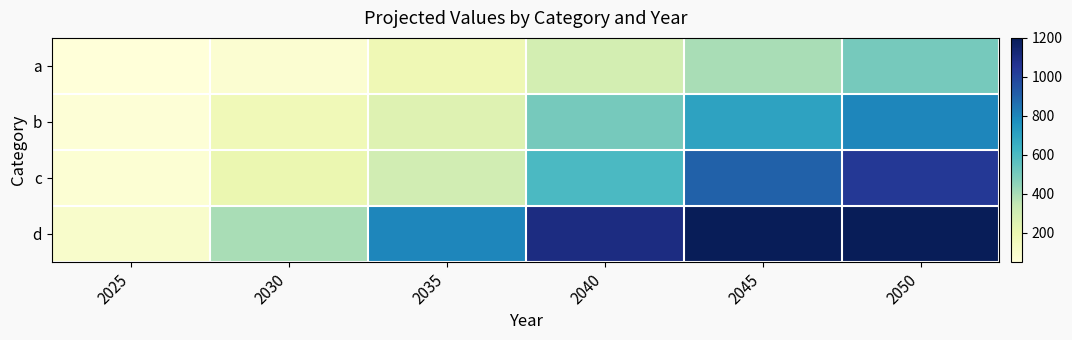

List the series in order of their peak value, highest first.

d, c, b, a